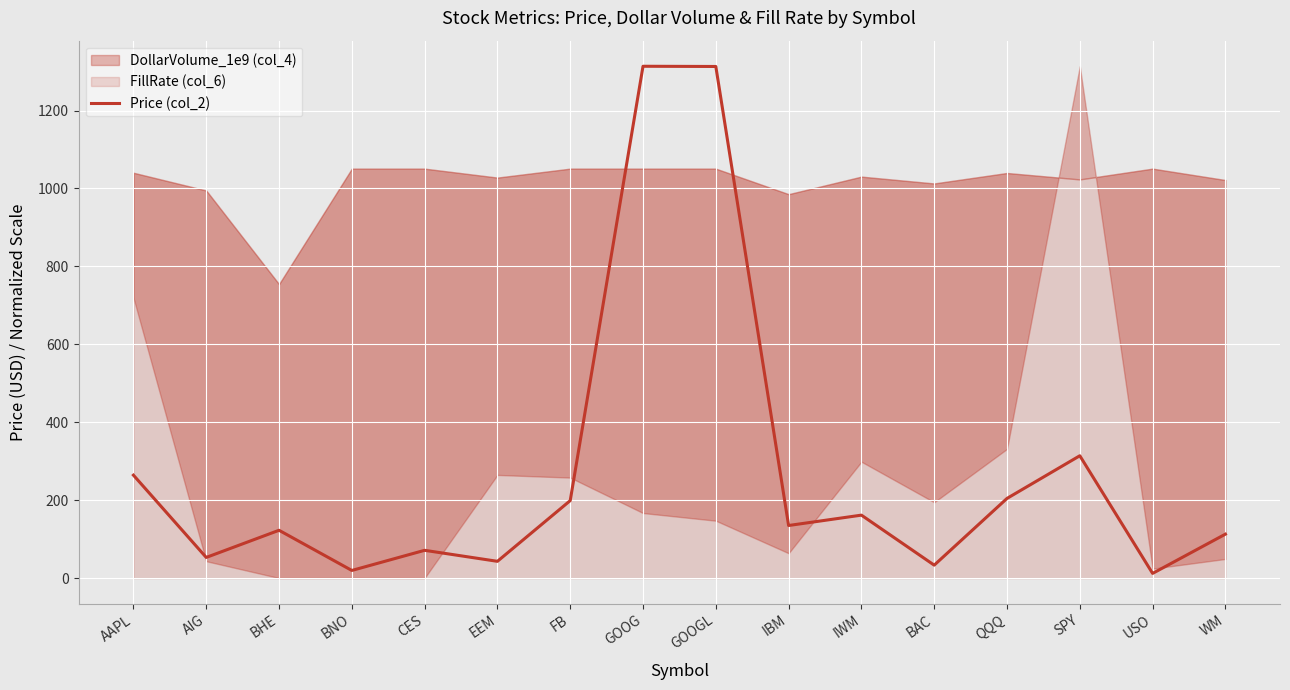

The Price (col_2) series shows 122.8 at BHE. True or false?

True